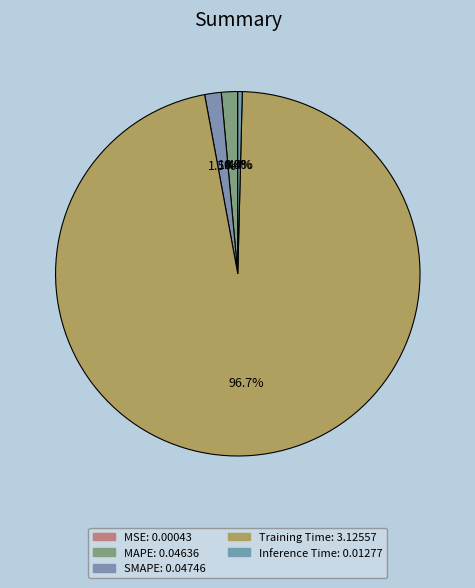

Rank the categories by value from lowest to highest.

MSE, Inference Time, MAPE, SMAPE, Training Time